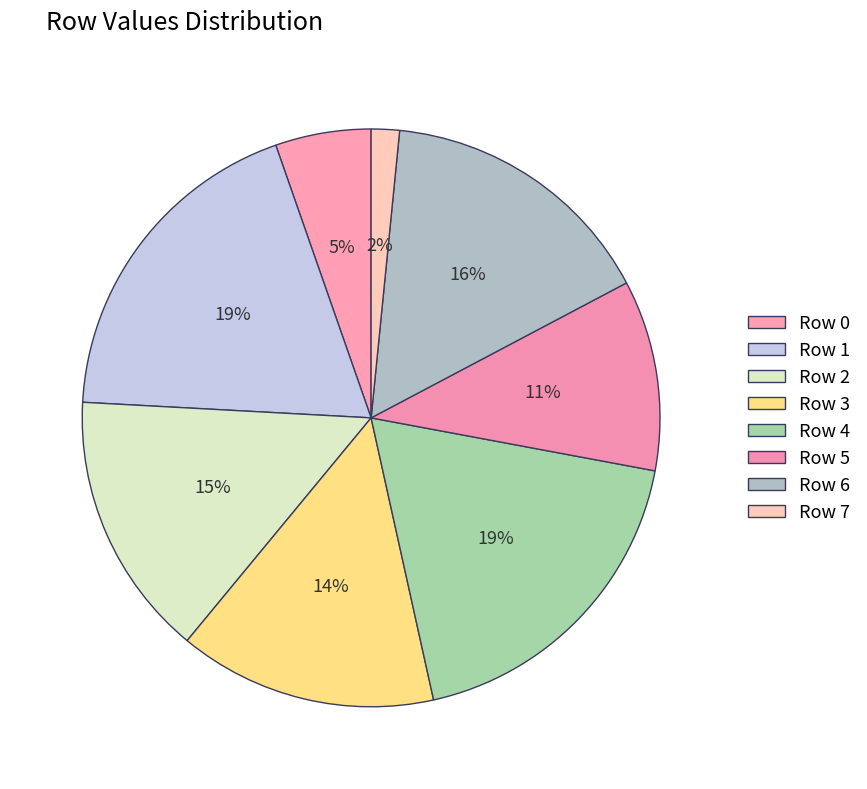

How many segments does this pie chart have?

8